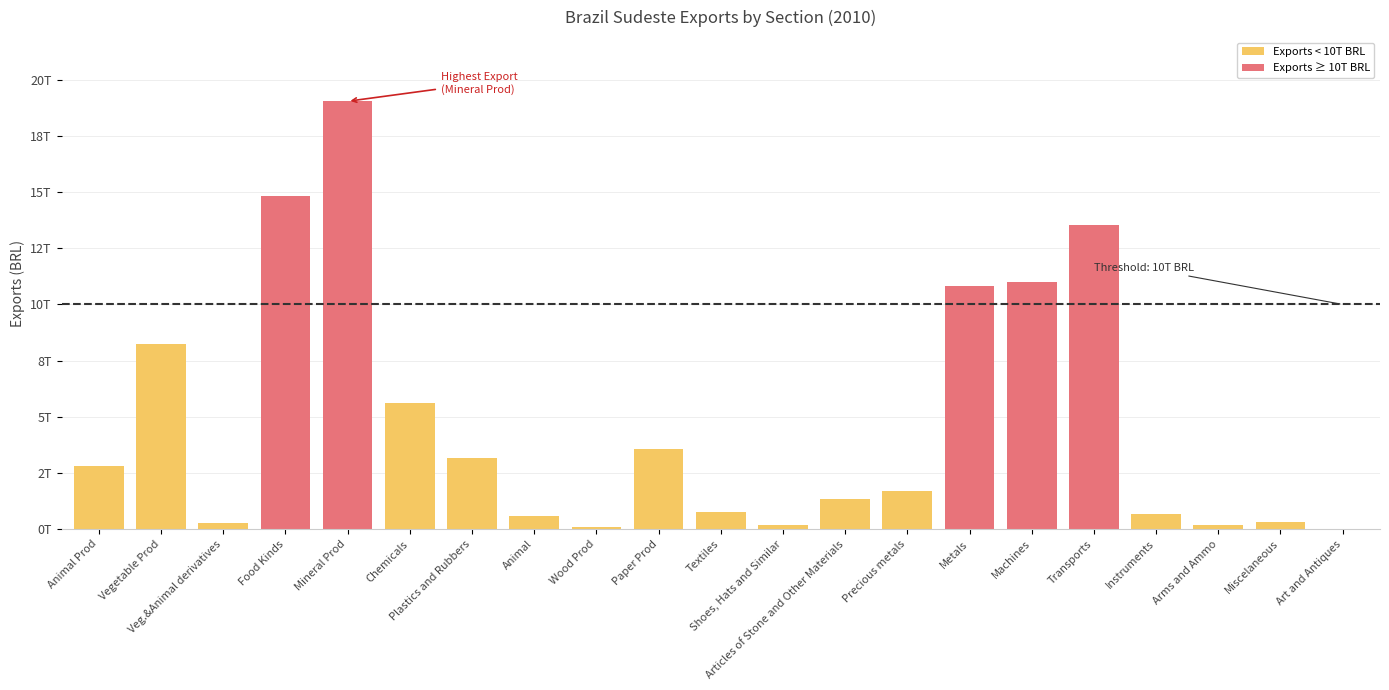

List the labels in order of value, largest first.

Mineral Prod, Food Kinds, Transports, Machines, Metals, Vegetable Prod, Chemicals, Paper Prod, Plastics and Rubbers, Animal Prod, Precious metals, Articles of Stone and Other Materials, Textiles, Instruments, Animal, Miscelaneous, Veg.&Animal derivatives, Shoes, Hats and Similar, Arms and Ammo, Wood Prod, Art and Antiques